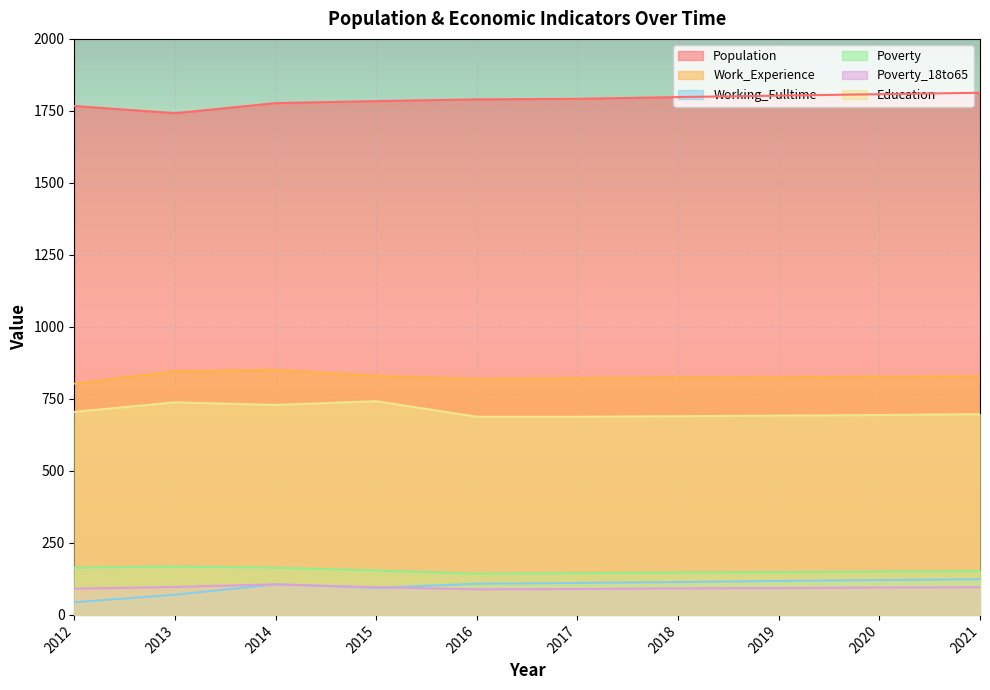

Which has a higher value, 2014 or 2015?

2015